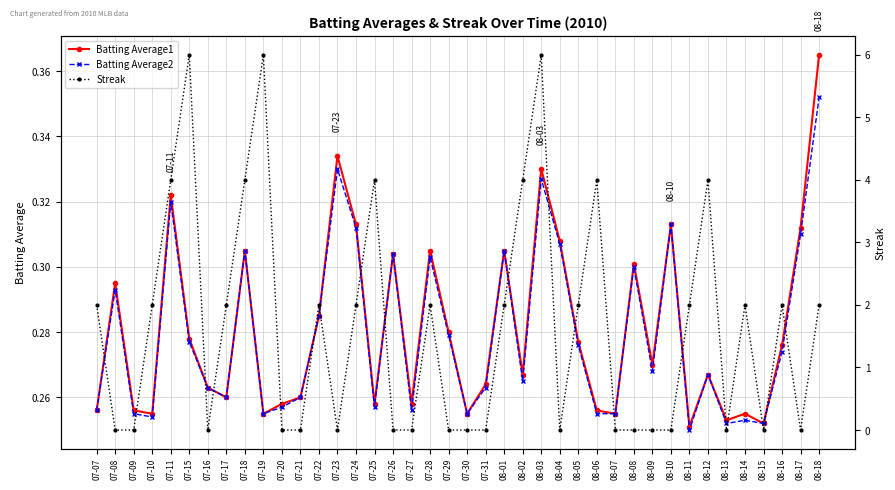

At how many categories does at least one series exceed 4?

3